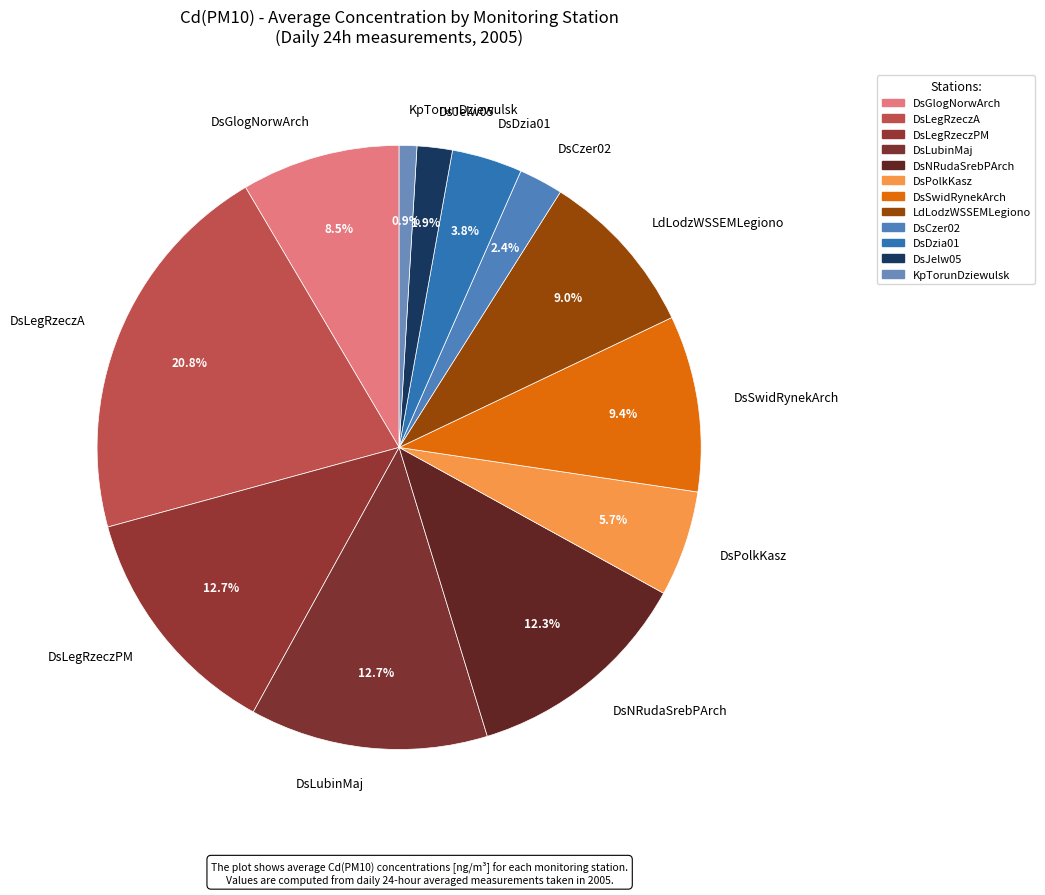

Which has a higher value, DsLubinMaj or DsSwidRynekArch?

DsLubinMaj